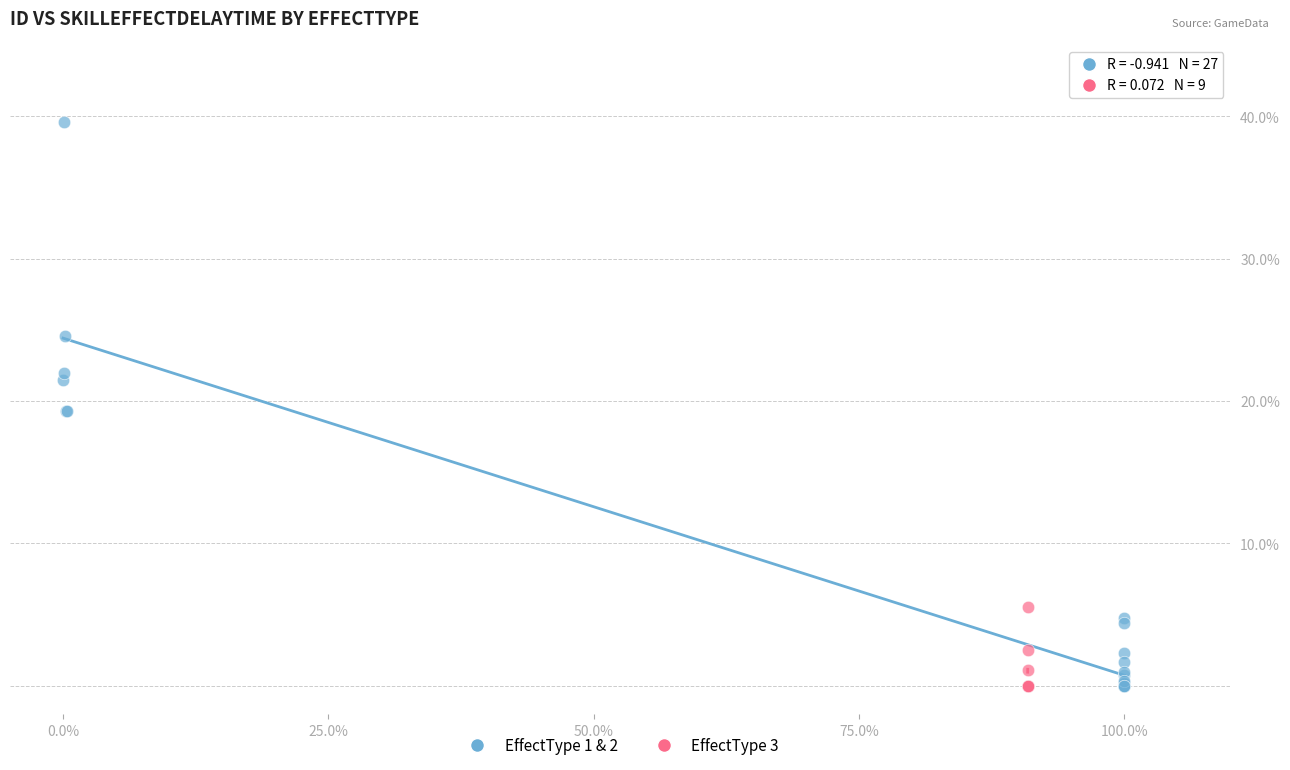

Which series reaches the maximum Y coordinate?

EffectType 1 & 2